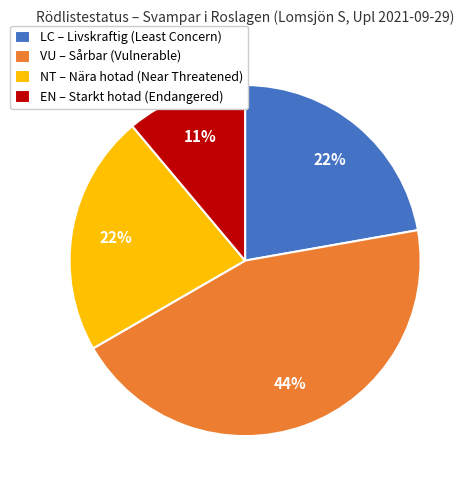

To the nearest percent, what portion does VU – Sårbar (Vulnerable) represent?

44%